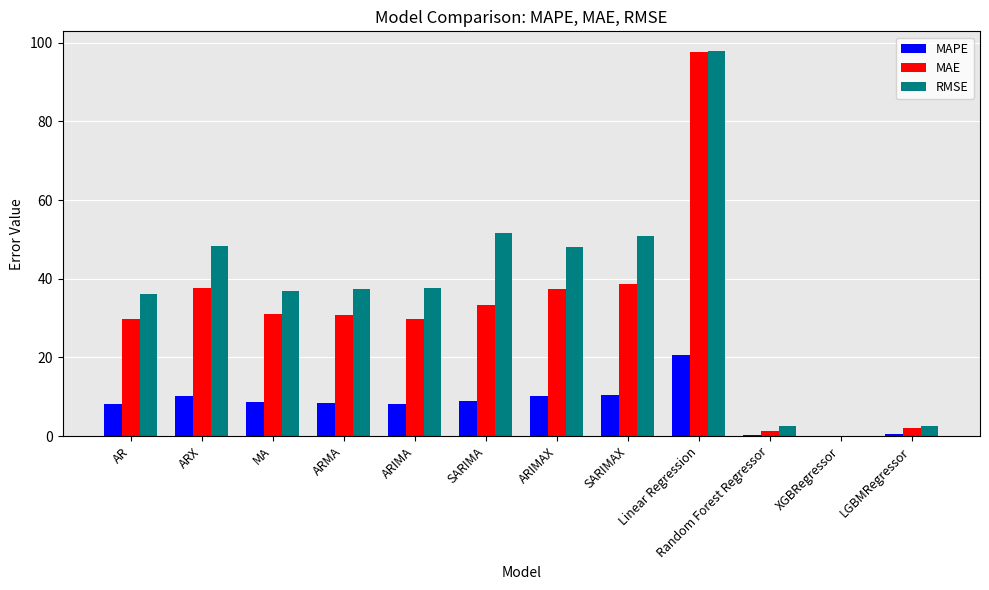

What is the total value across all series at Random Forest Regressor?

4.2